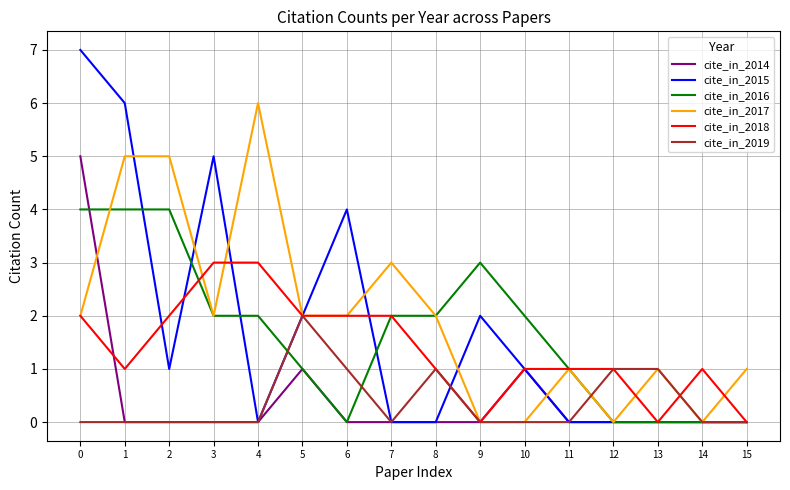

The value of cite_in_2015 at 13 is -5. True or false?

False